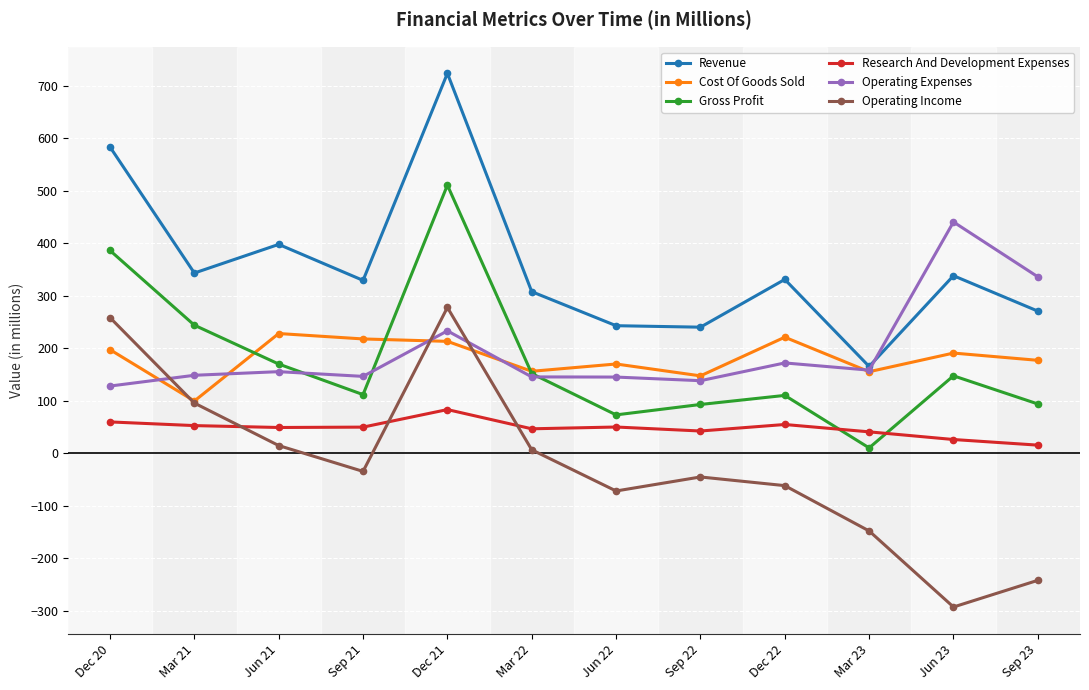

Where does the Operating Income series first go above -34?

Dec 20